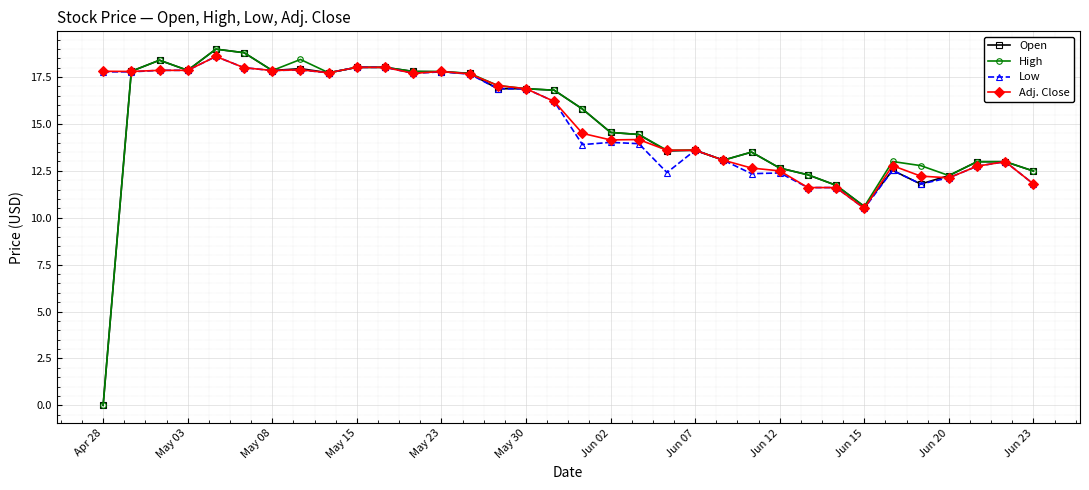

How many data points does each series have?

34